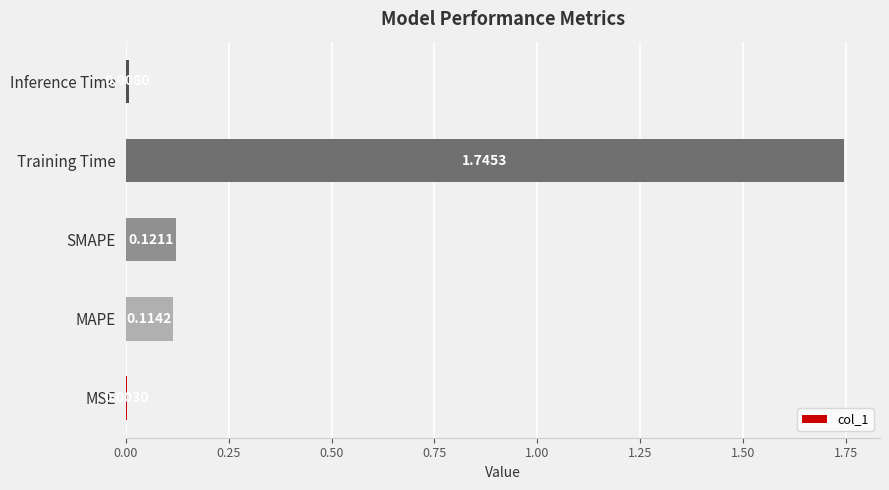

Where is the data nearest to the value 0?

MSE